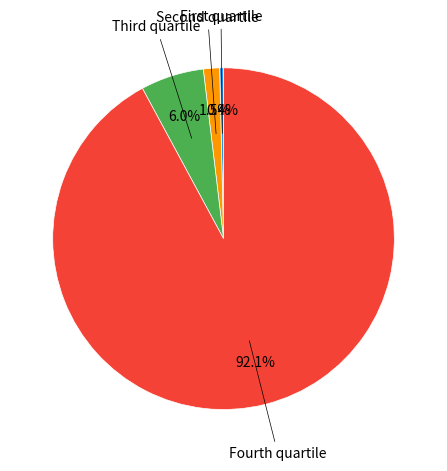

Is there a majority slice in this chart?

Yes